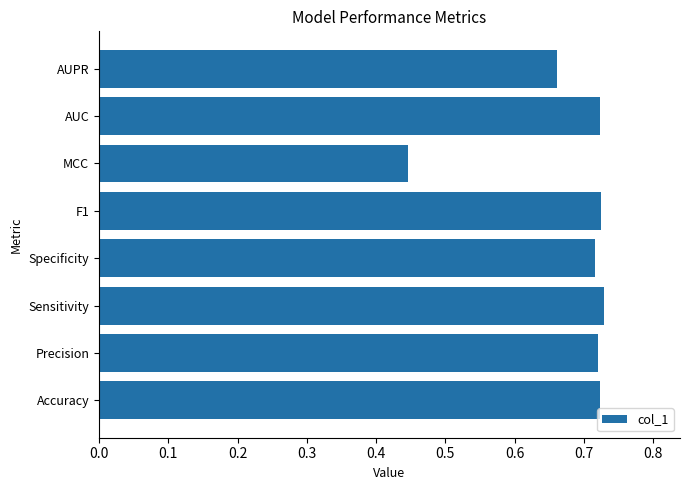

Is it true that the value at Specificity is 0.3?

False